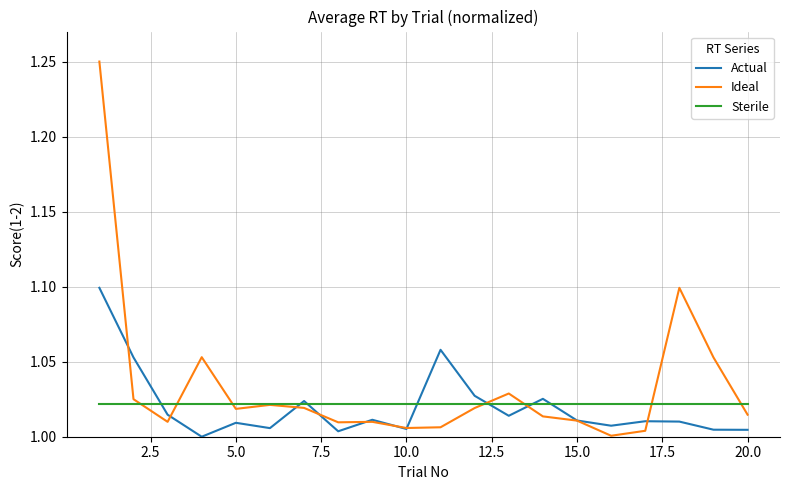

List the series in order of their peak value, highest first.

Ideal, Actual, Sterile